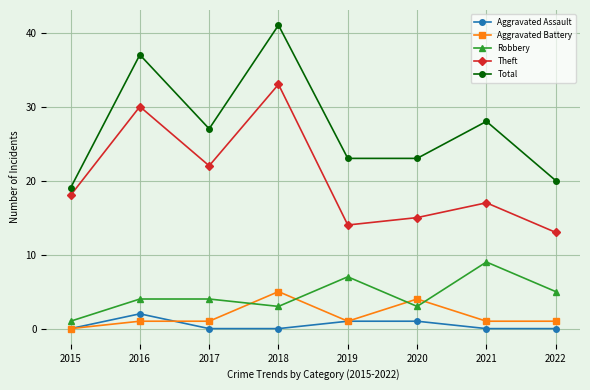

At which category does the chart reach its peak across all series?

2018